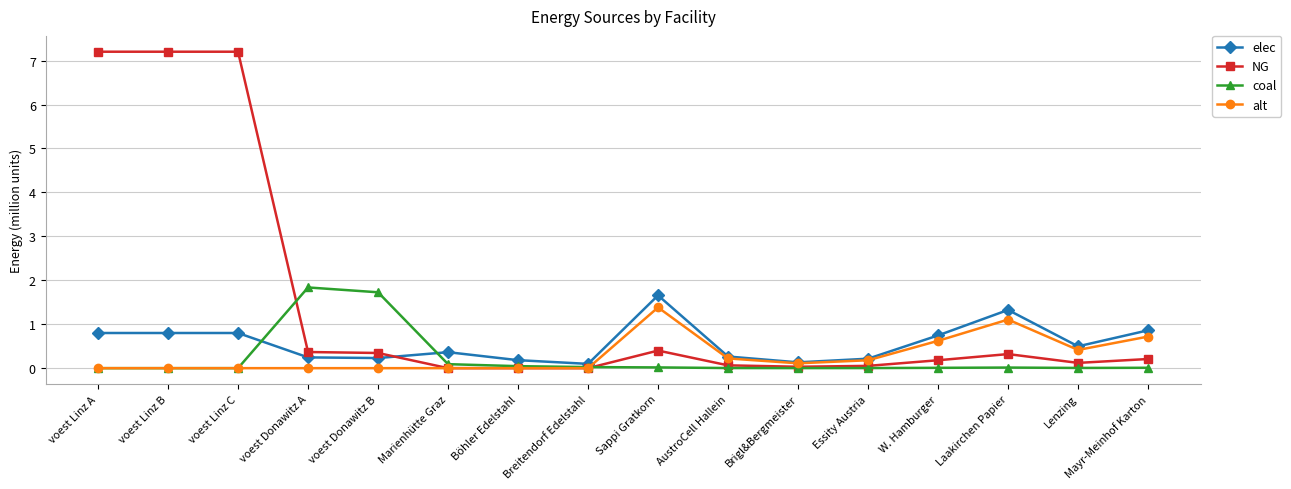

What is the value of the elec point at the 12th from the left?

0.2